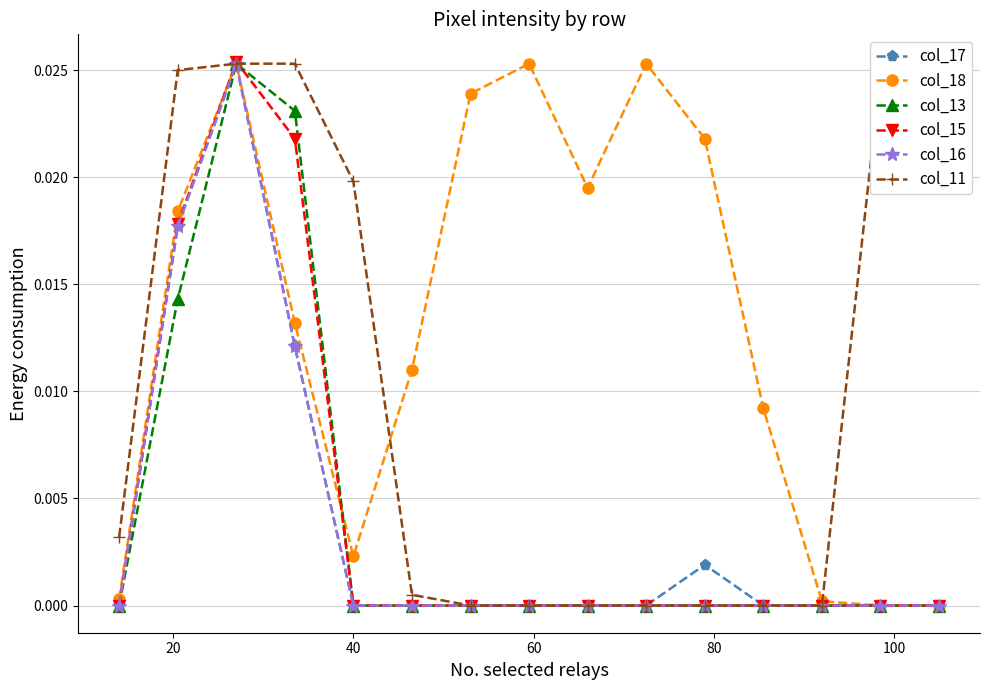

Which series has the largest total across all categories?

col_18